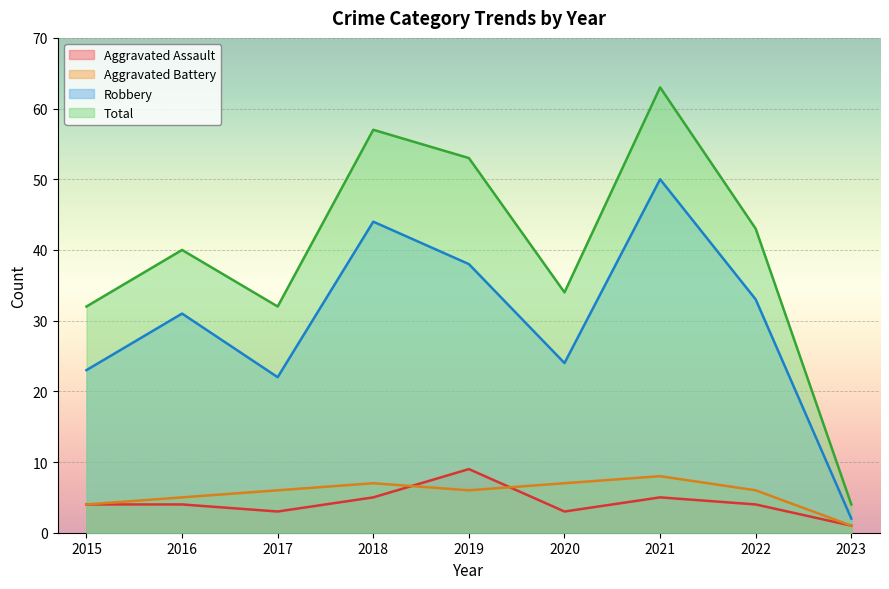

Reading left to right, what are all the values shown in this chart?

Aggravated Assault: 2015=4	2016=4	2017=3	2018=5	2019=9	2020=3	2021=5	2022=4	2023=1
Aggravated Battery: 2015=4	2016=5	2017=6	2018=7	2019=6	2020=7	2021=8	2022=6	2023=1
Robbery: 2015=23	2016=31	2017=22	2018=44	2019=38	2020=24	2021=50	2022=33	2023=2
Total: 2015=32	2016=40	2017=32	2018=57	2019=53	2020=34	2021=63	2022=43	2023=4